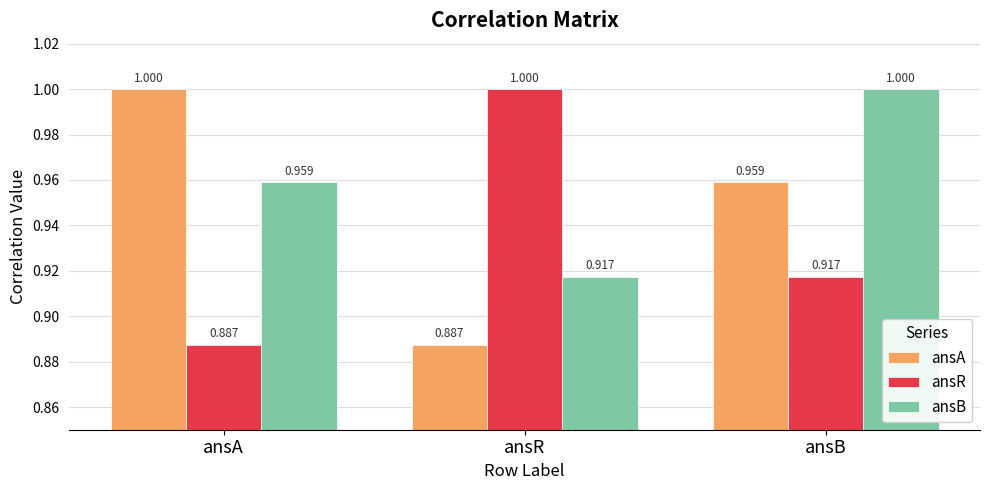

How many bars are there in each group?

3